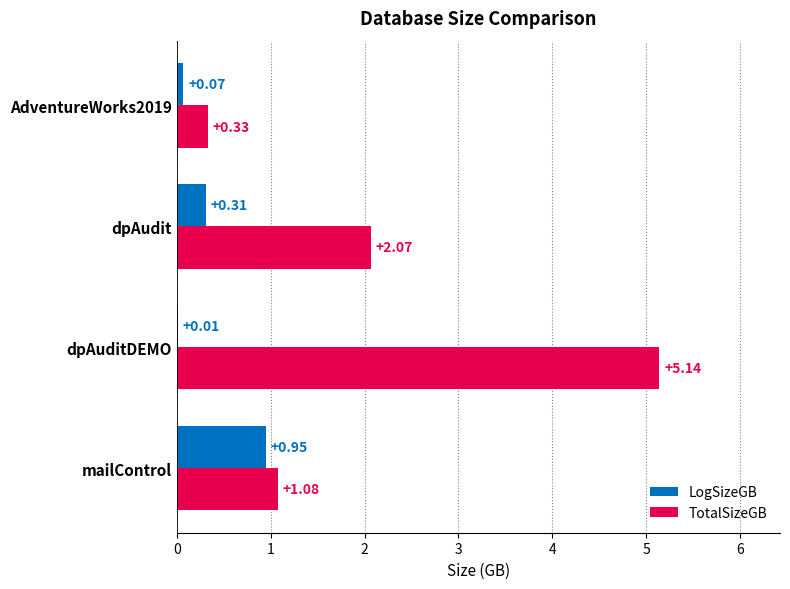

What is the sum of all TotalSizeGB values?

8.6